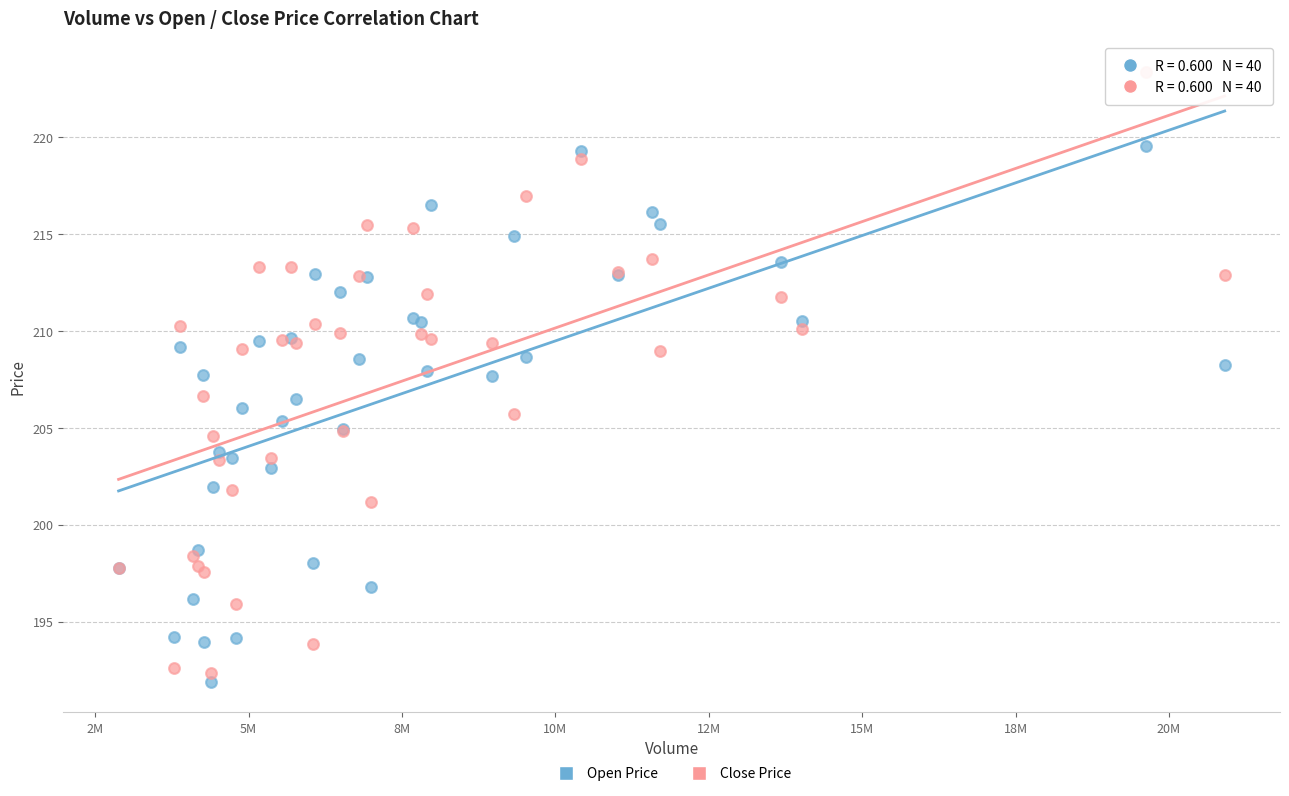

Which series reaches the maximum Y coordinate?

Close Price